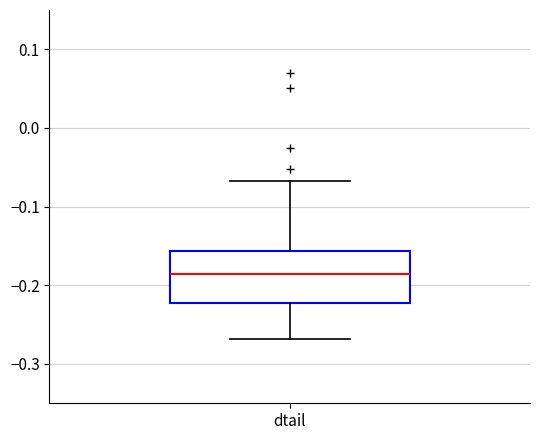

Read this box plot against the y-axis: the position of the median line, the range covered by the box, and the ends of both whiskers. The values are not printed on the chart, so give them approximately, as read against the axis.

median -0.19, box -0.22 to -0.16, whiskers -0.27 to -0.07